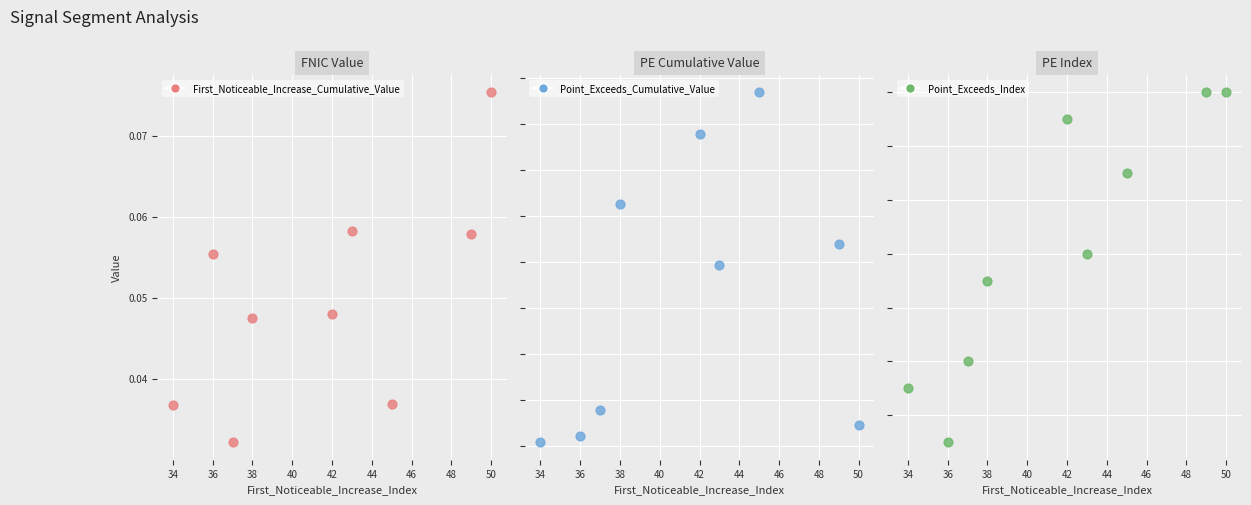

Which series reaches the maximum Y coordinate?

Point_Exceeds_Index